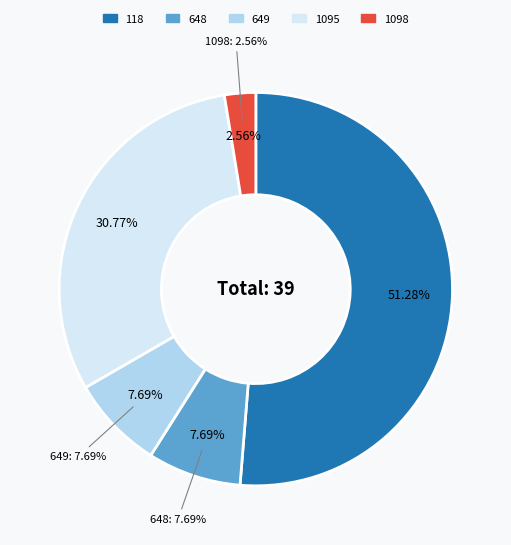

Which category has the biggest portion of the pie?

118